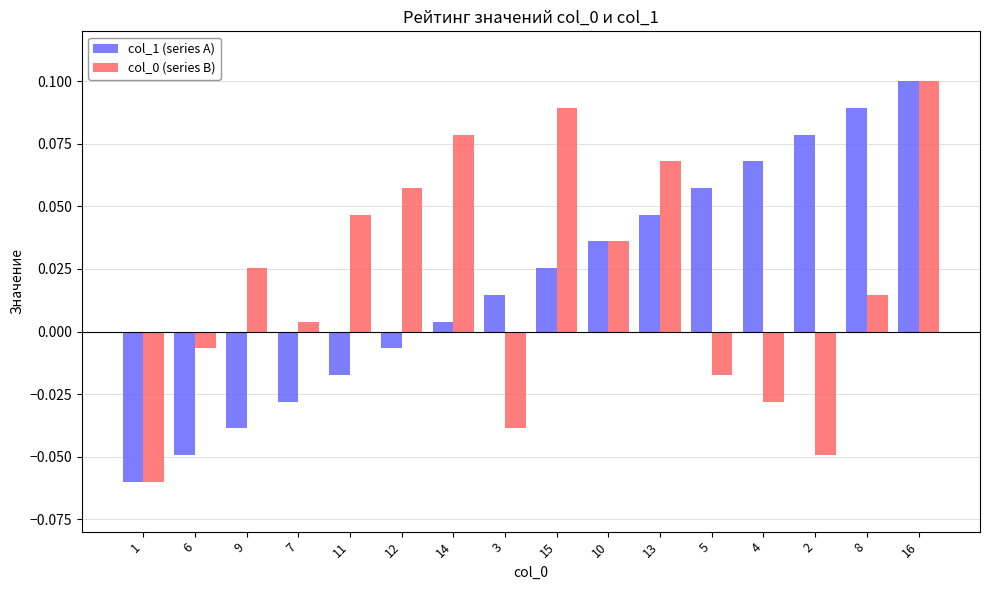

How many values in col_0 (series B) are above zero?

10